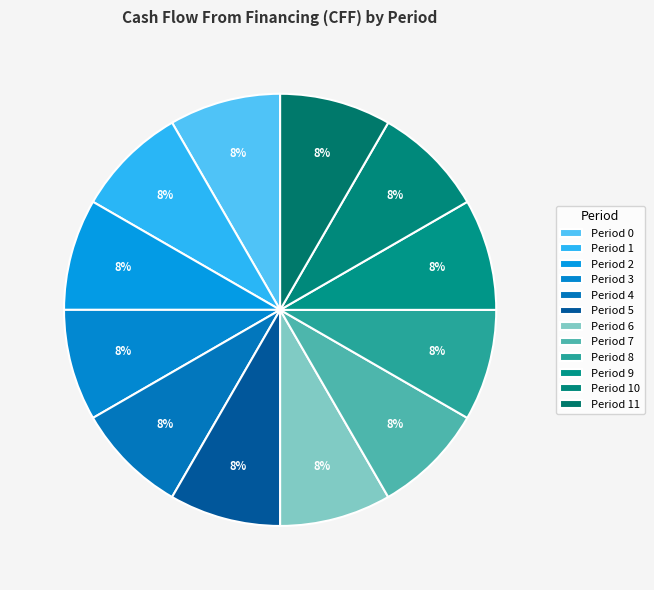

What percentage do Period 3 and Period 1 together represent?

16.7%